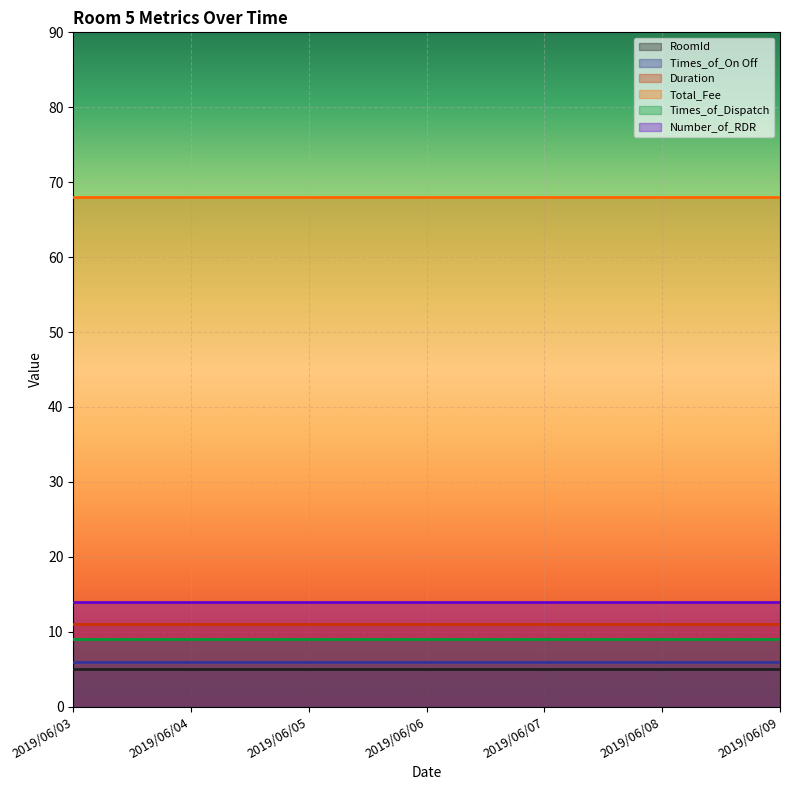

True or false: Duration and Times_of_On Off cross at least once.

False